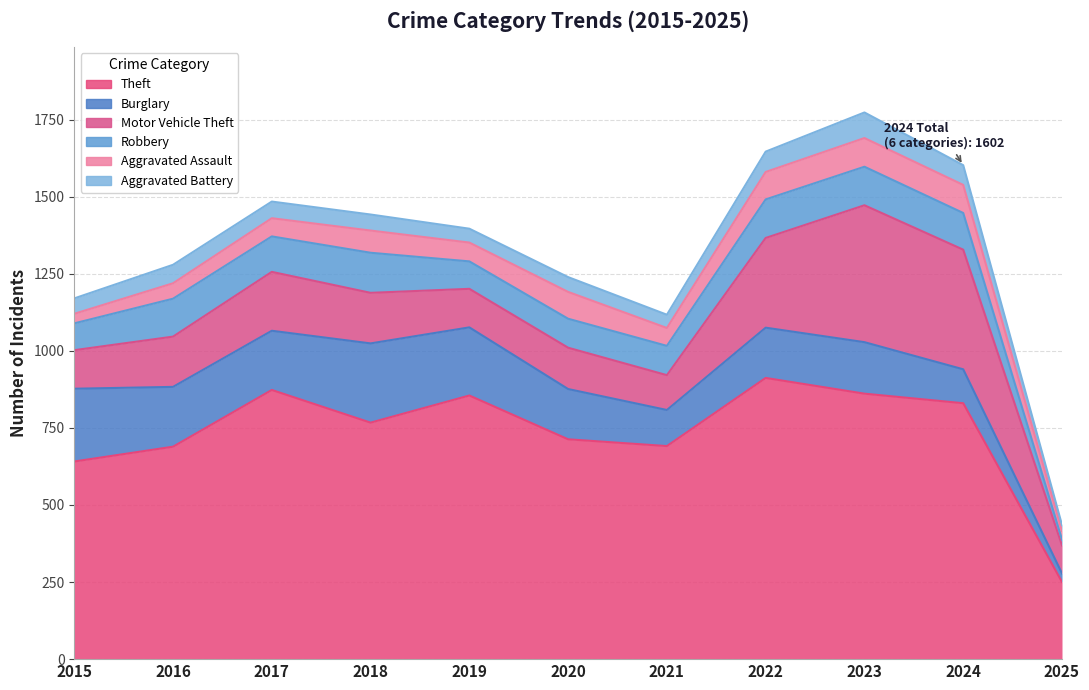

How many interior local peaks does the Motor Vehicle Theft series have?

3